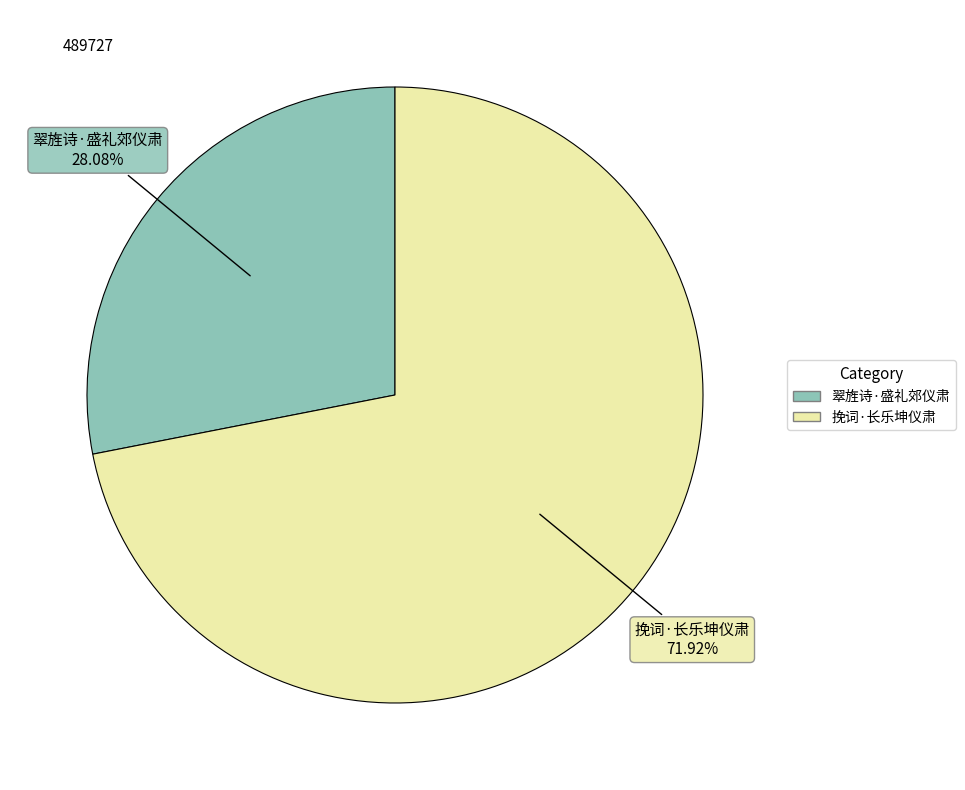

How many slices are in this pie chart?

2